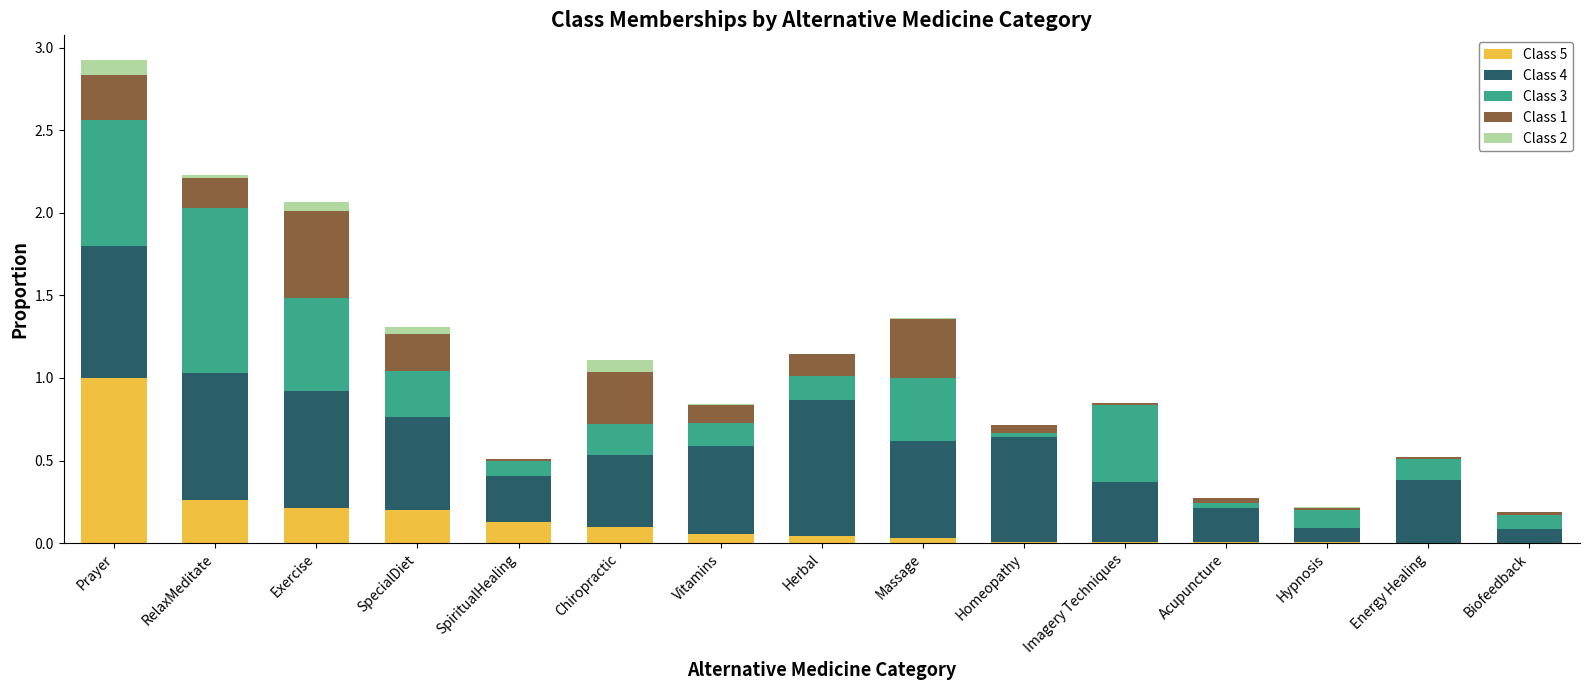

What are all the series names shown in the legend?

Class 5, Class 4, Class 3, Class 1, Class 2